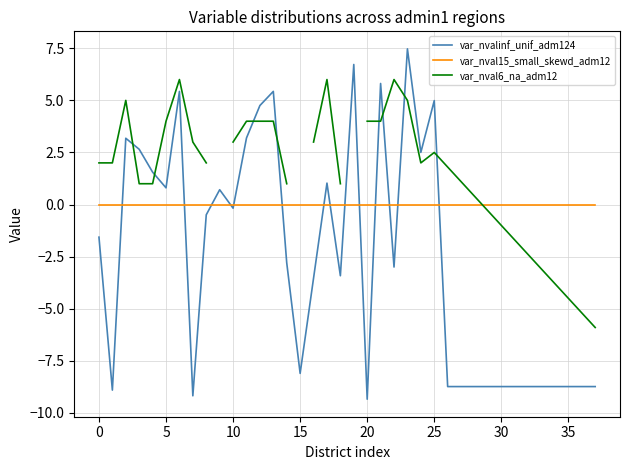

The var_nval6_na_adm12 series shows -3.1 at 33. True or false?

True